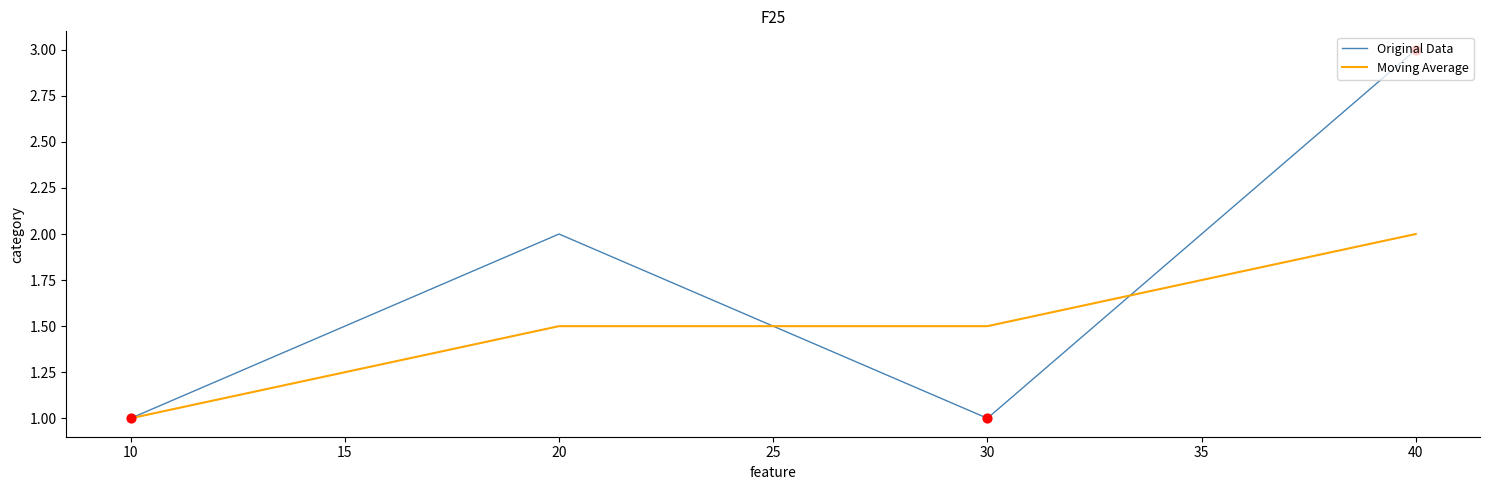

At which category is the sum across all series the highest?

40